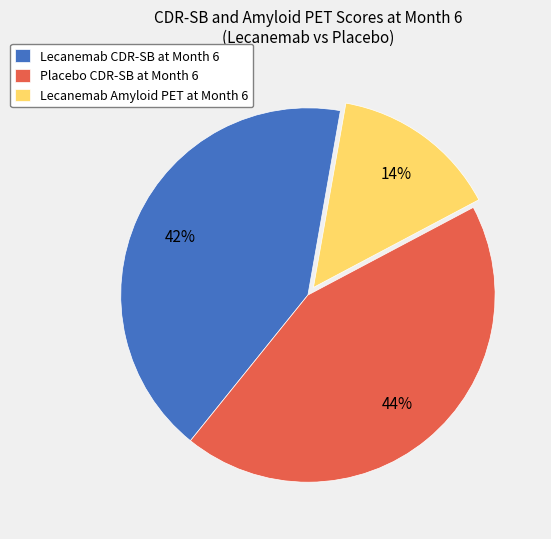

To the nearest percent, what is the average slice percentage?

33%